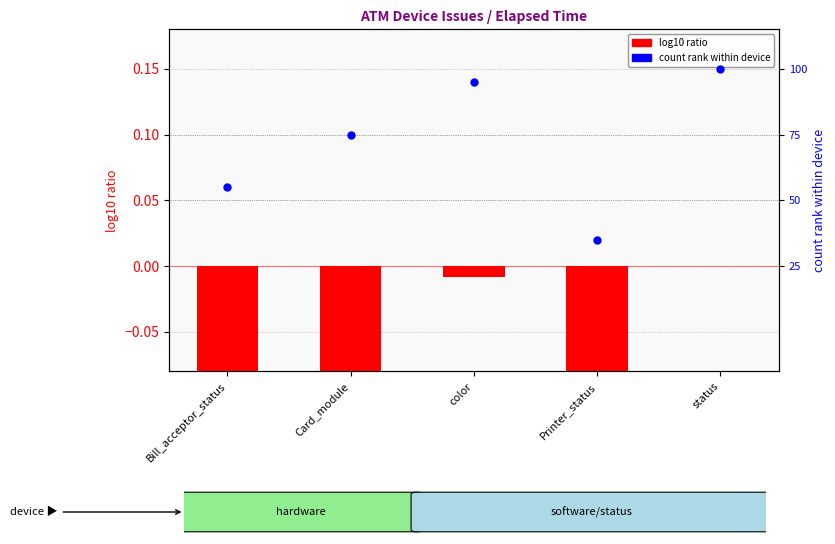

Which series reaches the minimum Y coordinate?

log10 ratio